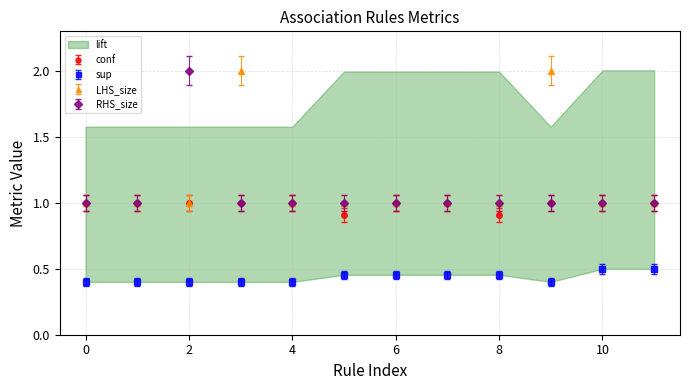

What is the smallest value displayed?

0.4